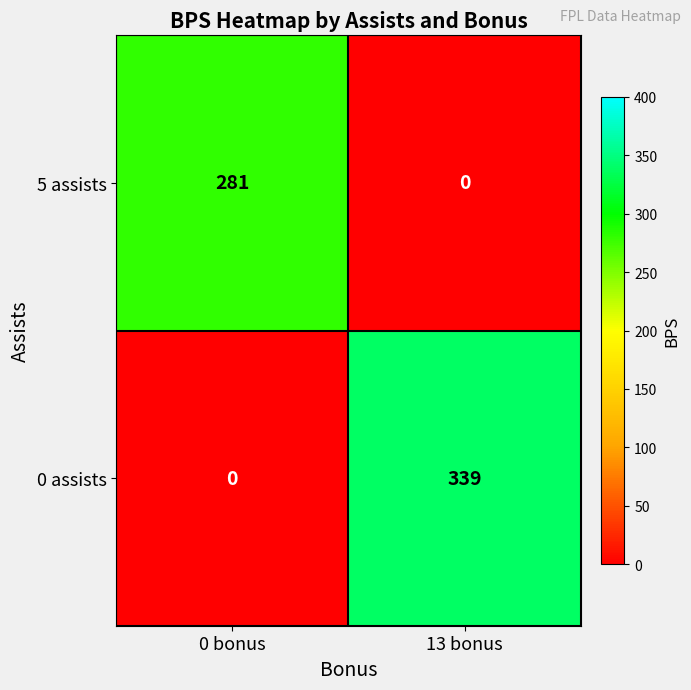

How many series are shown in this chart?

2